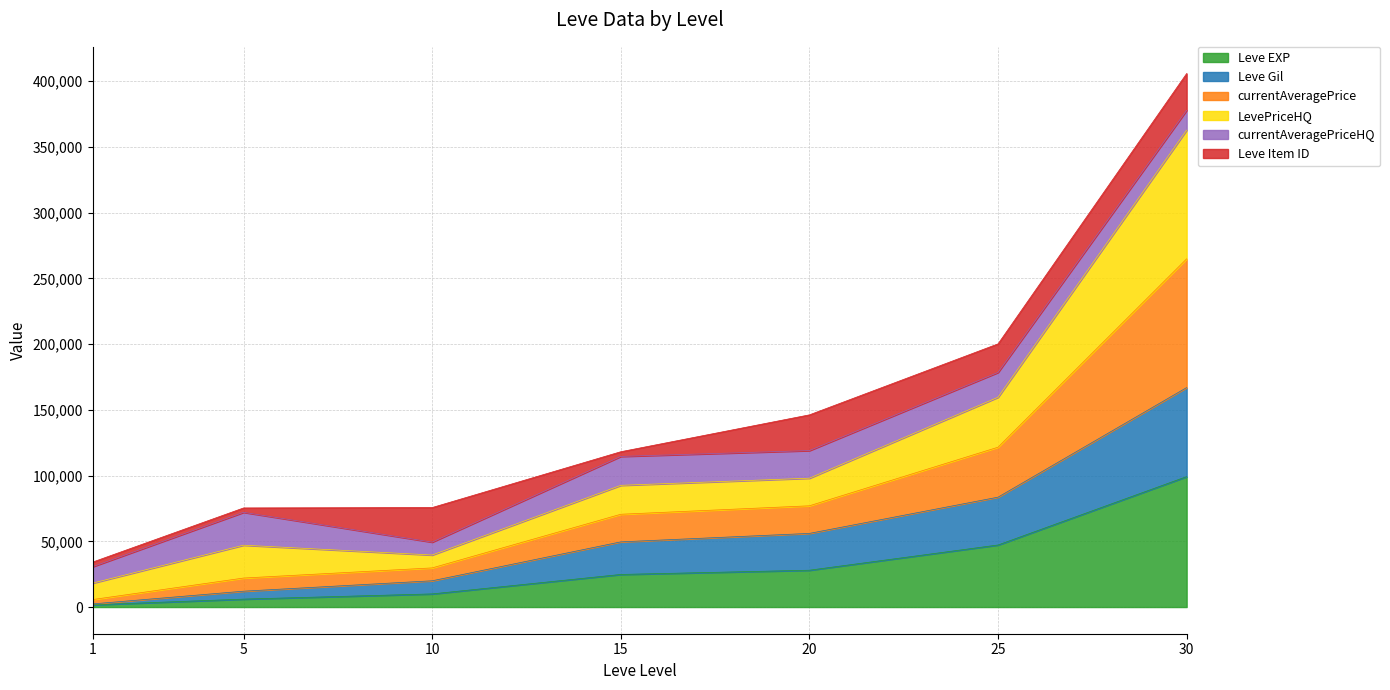

What is the highest value of the Leve EXP series?

99220